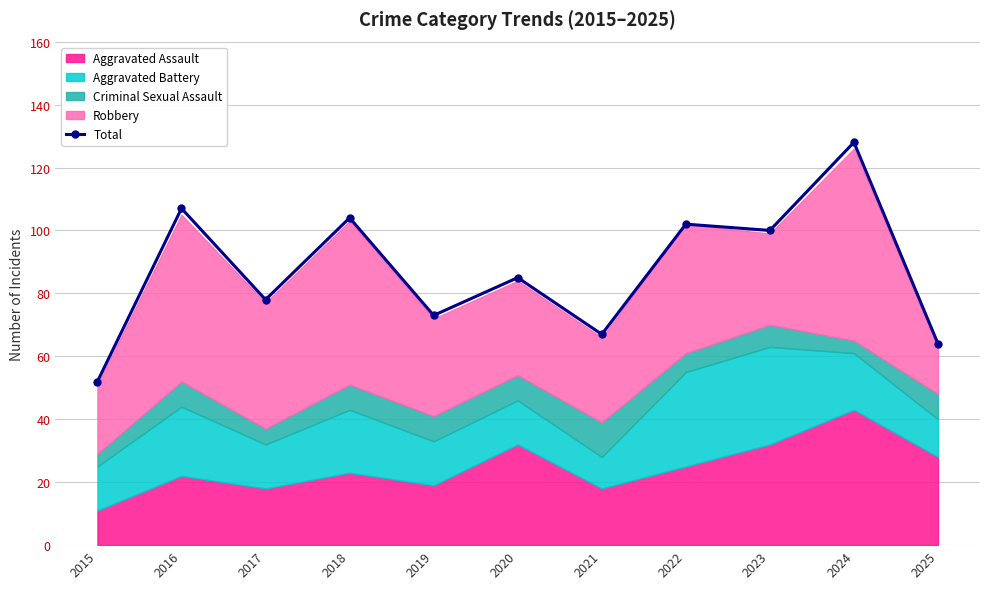

Reading left to right, extract all data points from this chart.

52	107	78	104	73	85	67	102	100	128	64